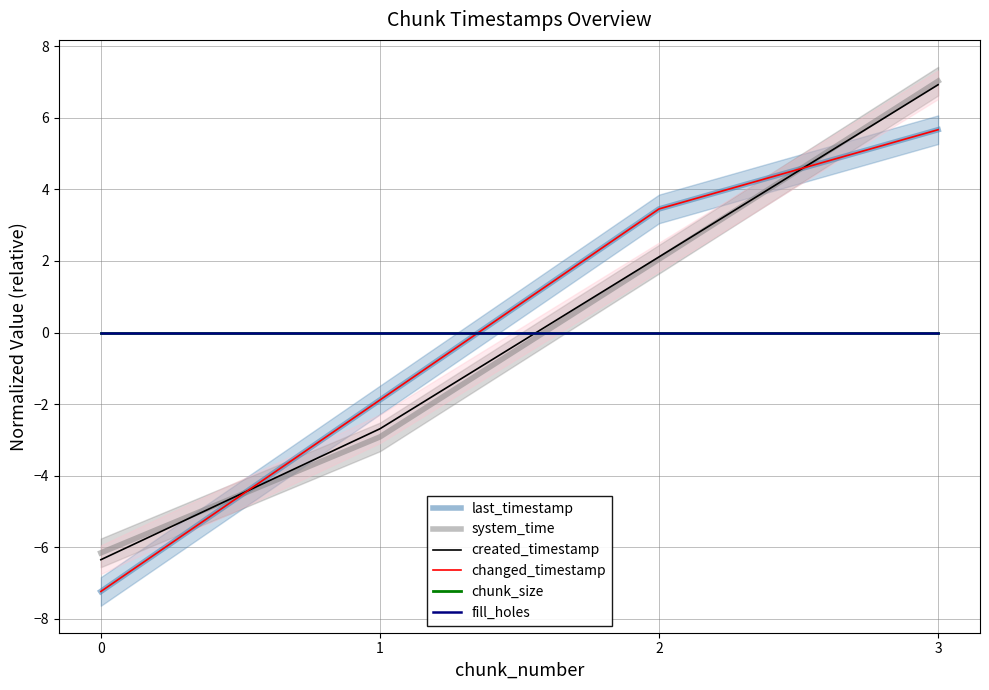

How many data points in system_time are above 2?

2